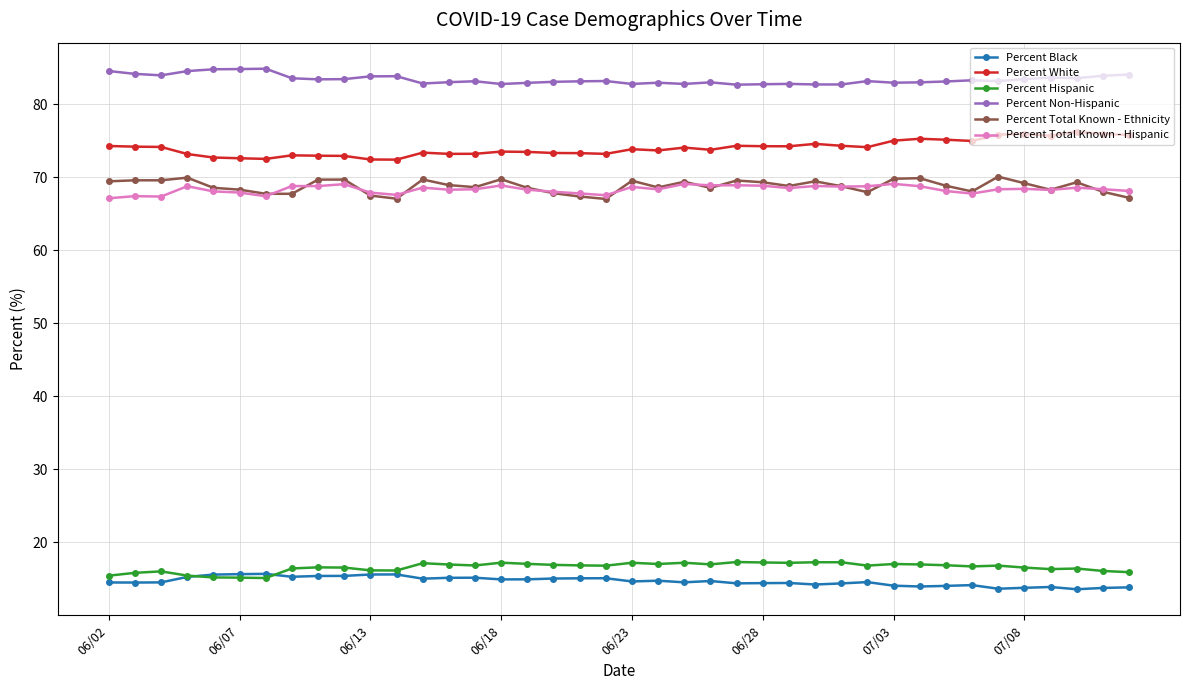

True or false: Percent White and Percent Total Known - Hispanic intersect in this chart.

False